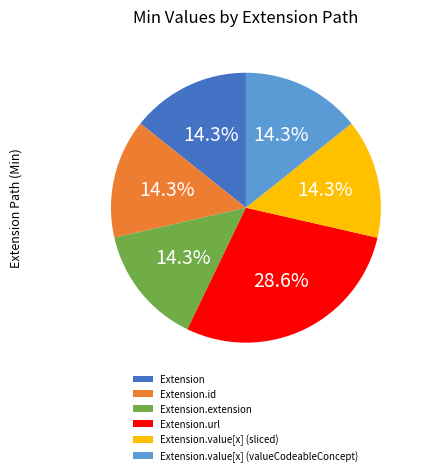

Is there any slice that represents more than half of the pie?

No